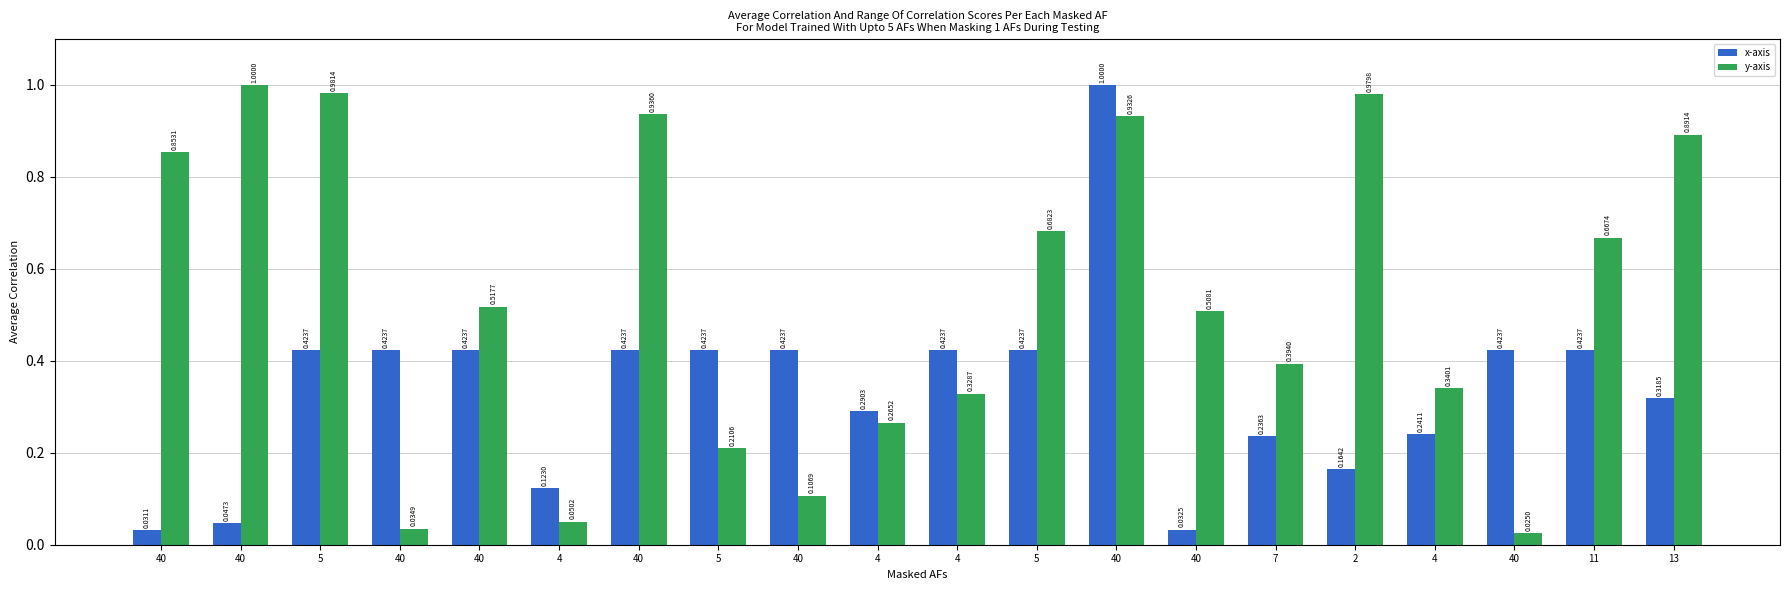

What is the label of the 18th bar from the right?

5